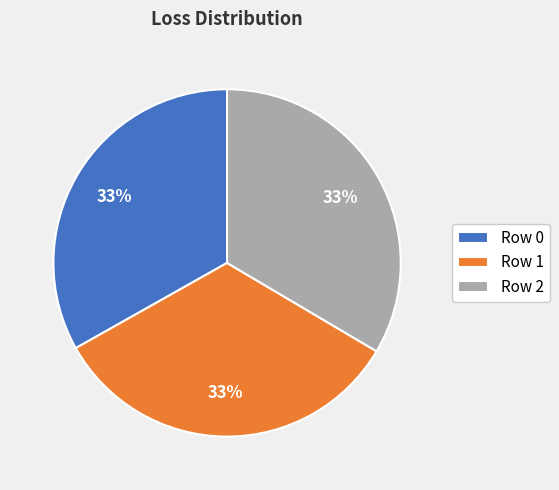

Is Row 2 the majority of the pie?

No